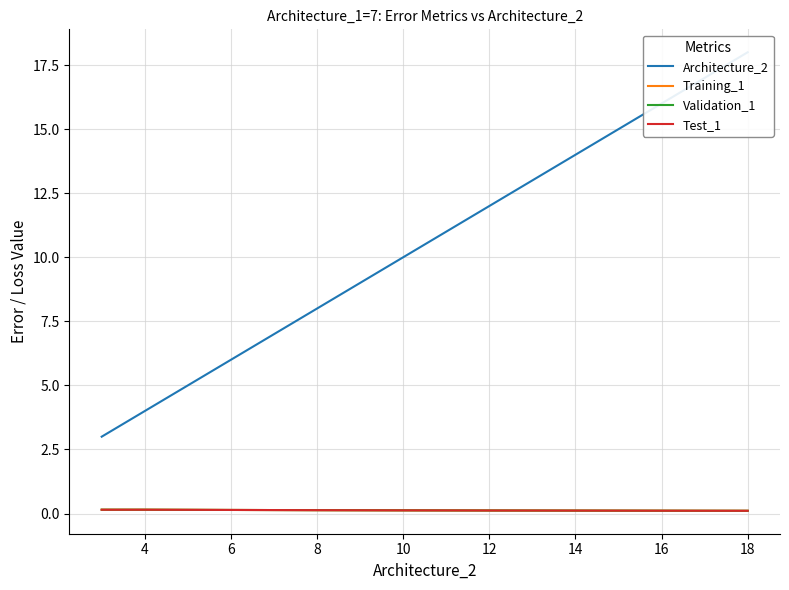

The Validation_1 series shows 0.1 at 12. True or false?

True